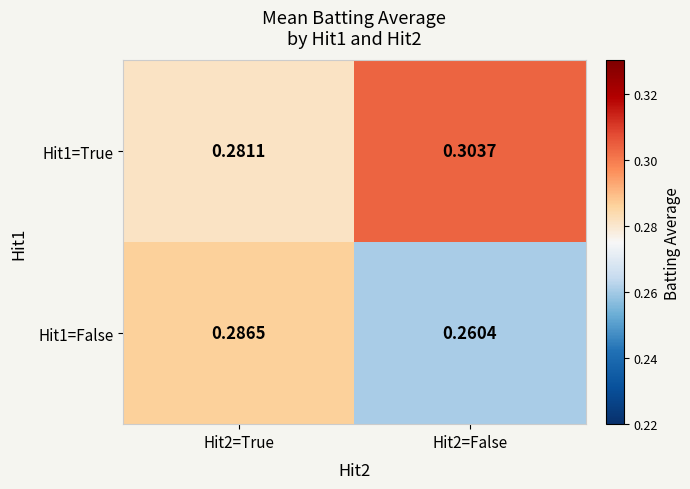

Is the value of Hit1=False at Hit2=True greater than the value of Hit1=True at Hit2=True?

Yes